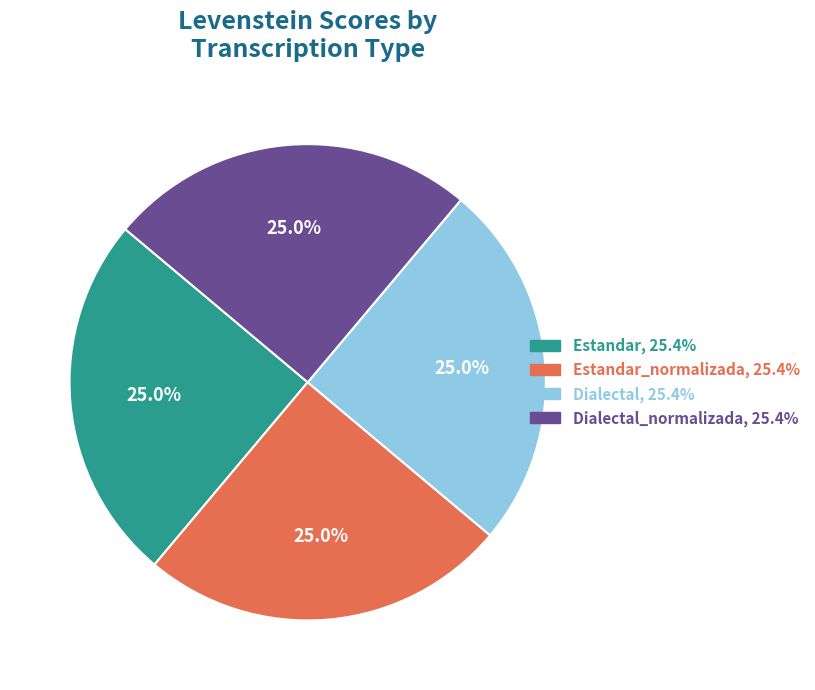

Is there any slice that represents more than half of the pie?

No